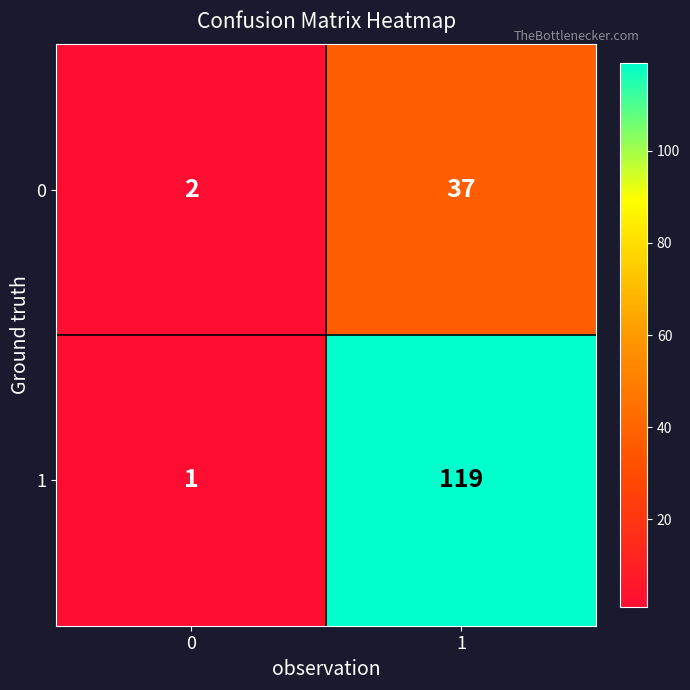

At which category is the sum across all series the highest?

1